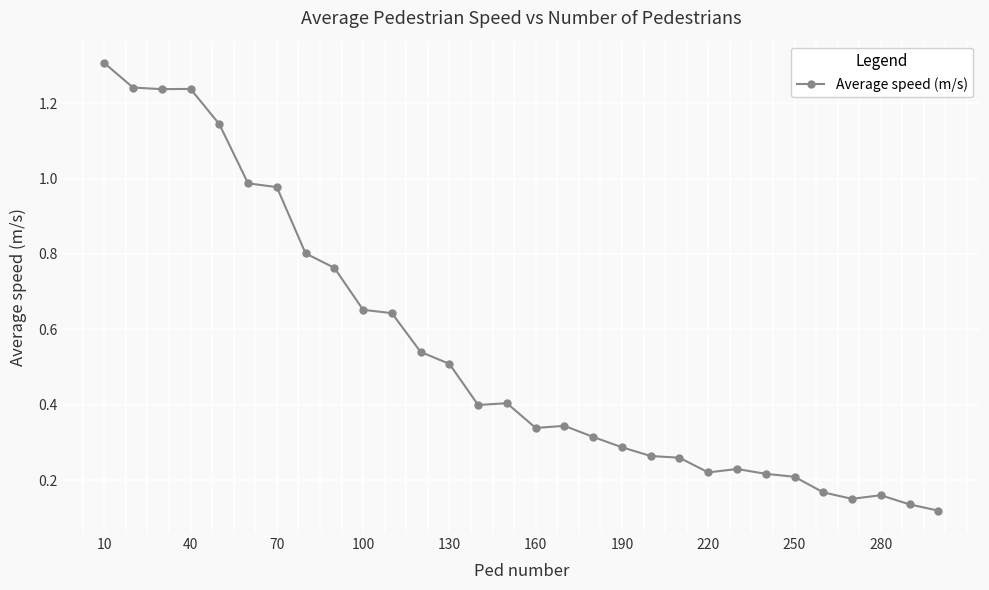

How many lines are shown in the chart?

1